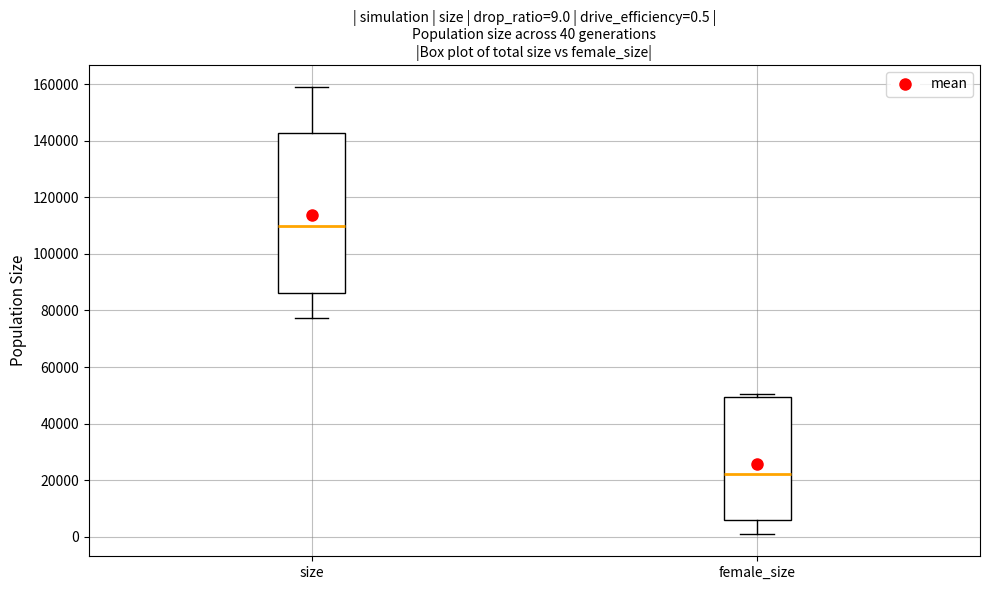

Comparing the boxes themselves (not the whiskers), which one is the tallest?

size